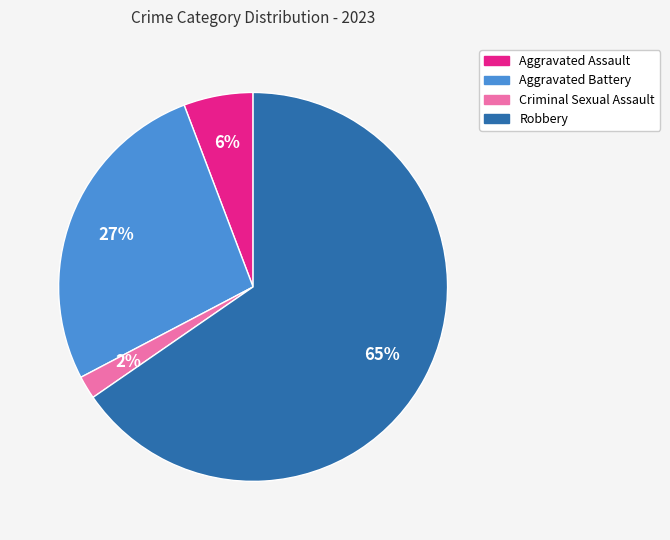

Is the sum of Robbery and Aggravated Assault greater than half?

Yes